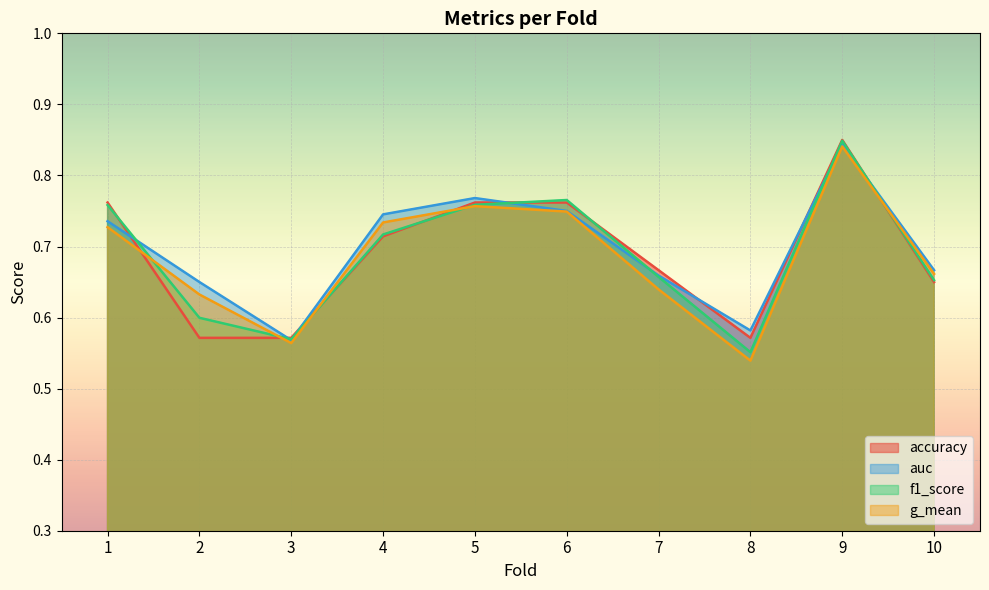

What is the difference between the second highest and minimum values in the g_mean series?

0.2